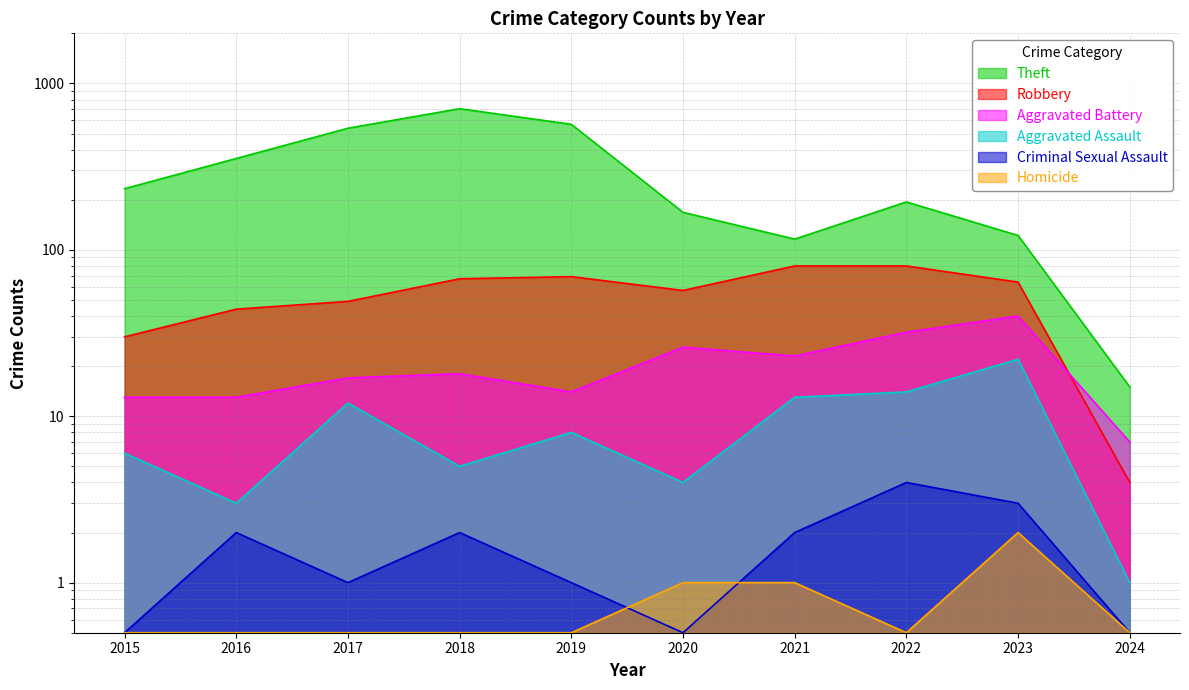

Count the Criminal Sexual Assault values in the range 0 to 2.

8